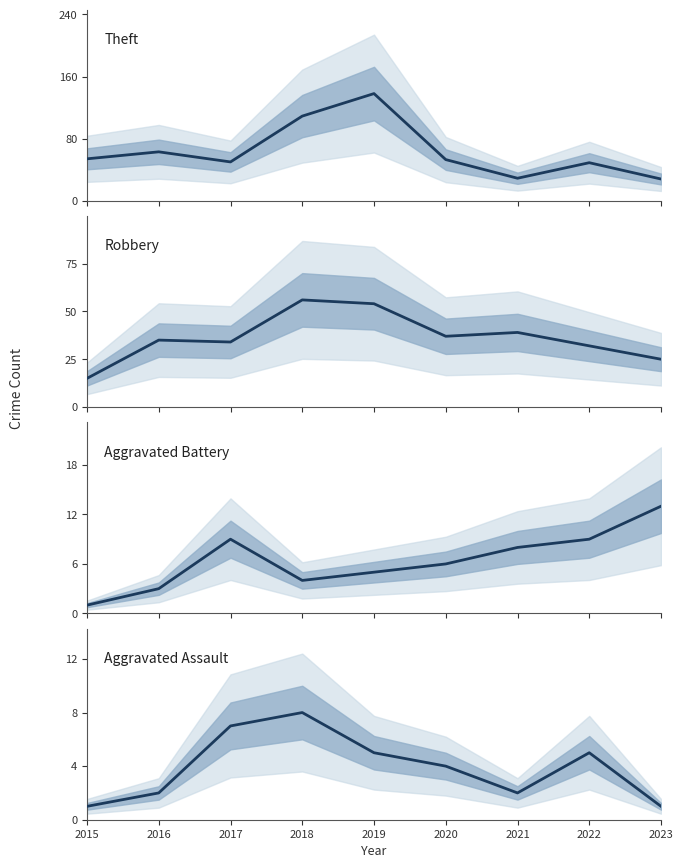

How many data points in Robbery are above 35?

4